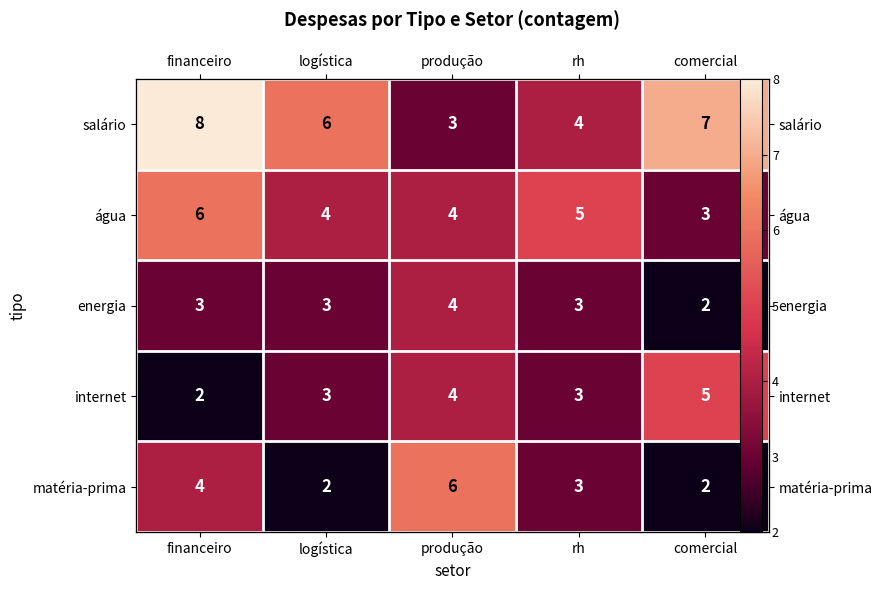

What is the difference between the maximum and minimum values in the internet series?

3